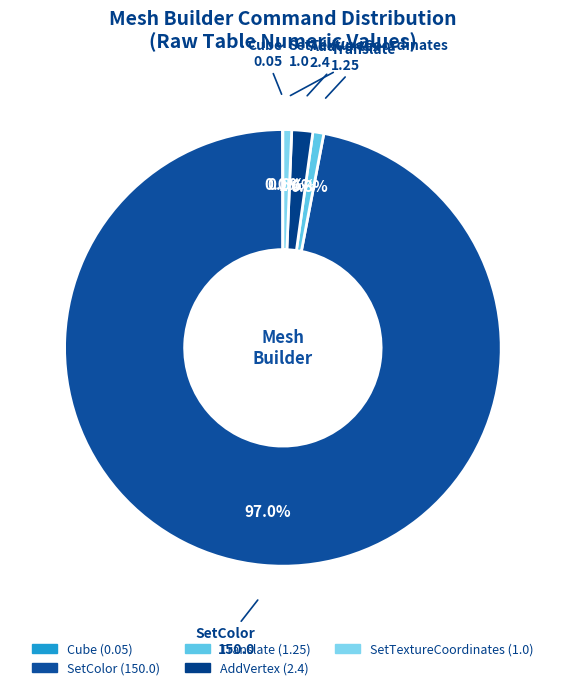

How many segments does this pie chart have?

5